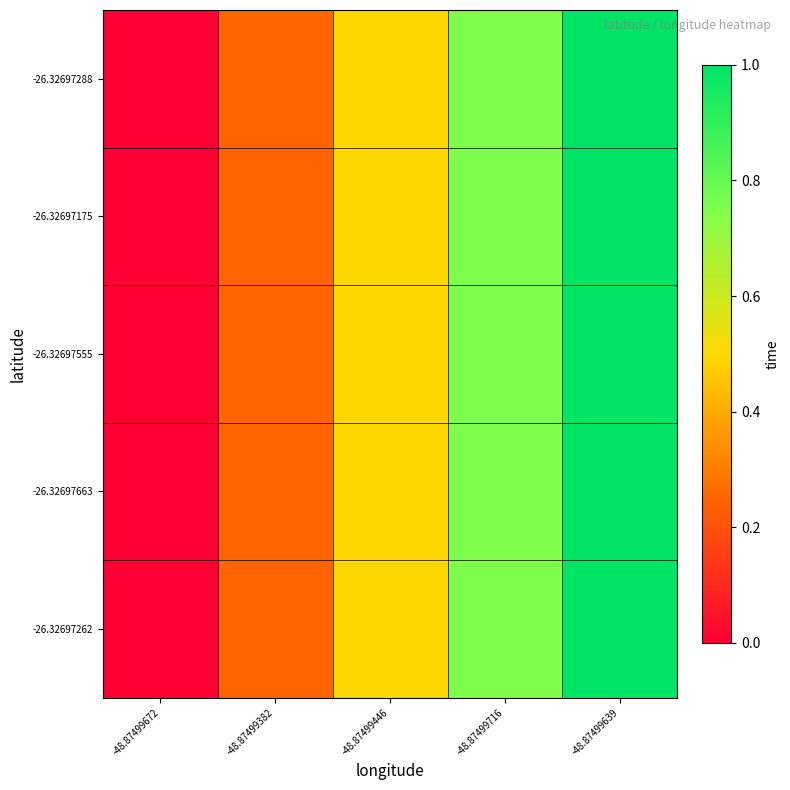

What is the greatest value displayed?

1.0